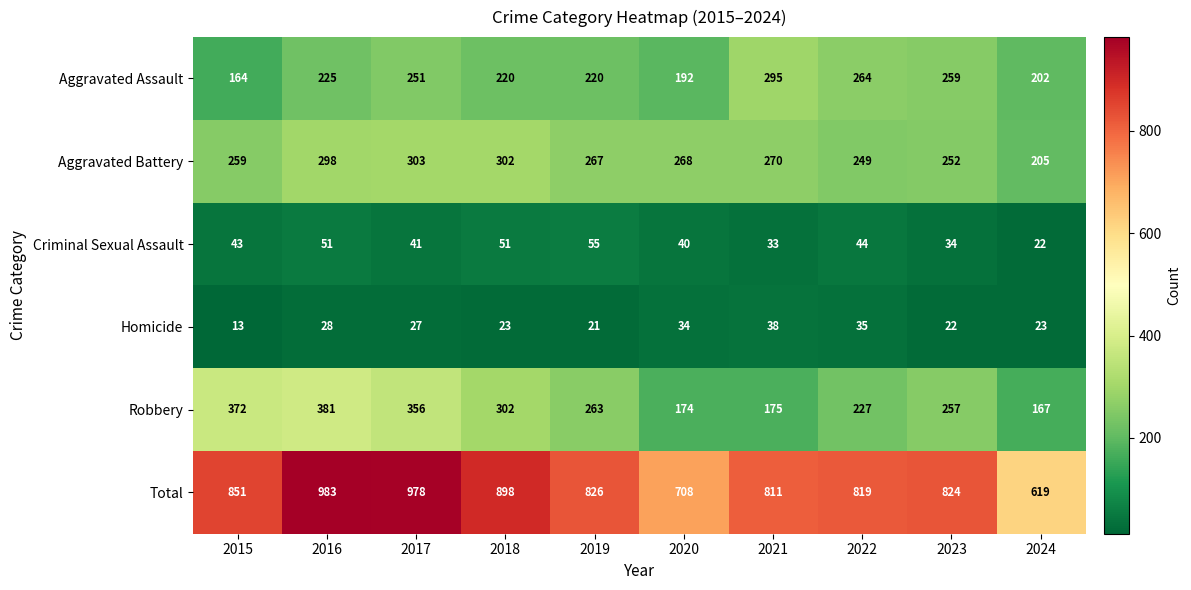

What is the approximate value of Aggravated Assault at 2019?

220